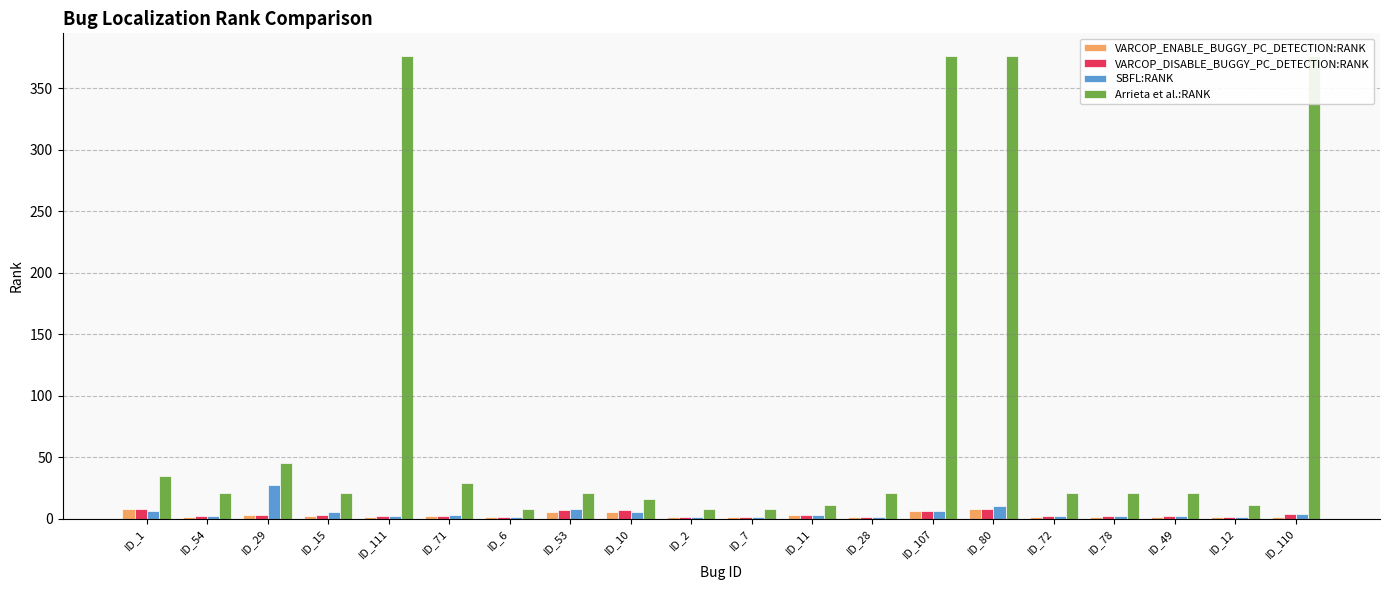

The value of VARCOP_ENABLE_BUGGY_PC_DETECTION:RANK at ID_1 is 13. True or false?

False